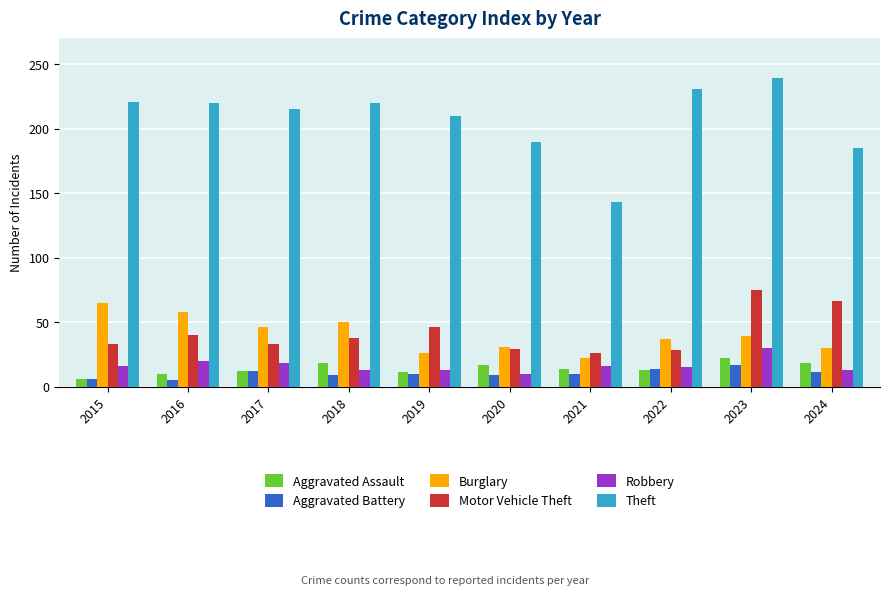

Which series changed the most between 2015 and 2020?

Burglary